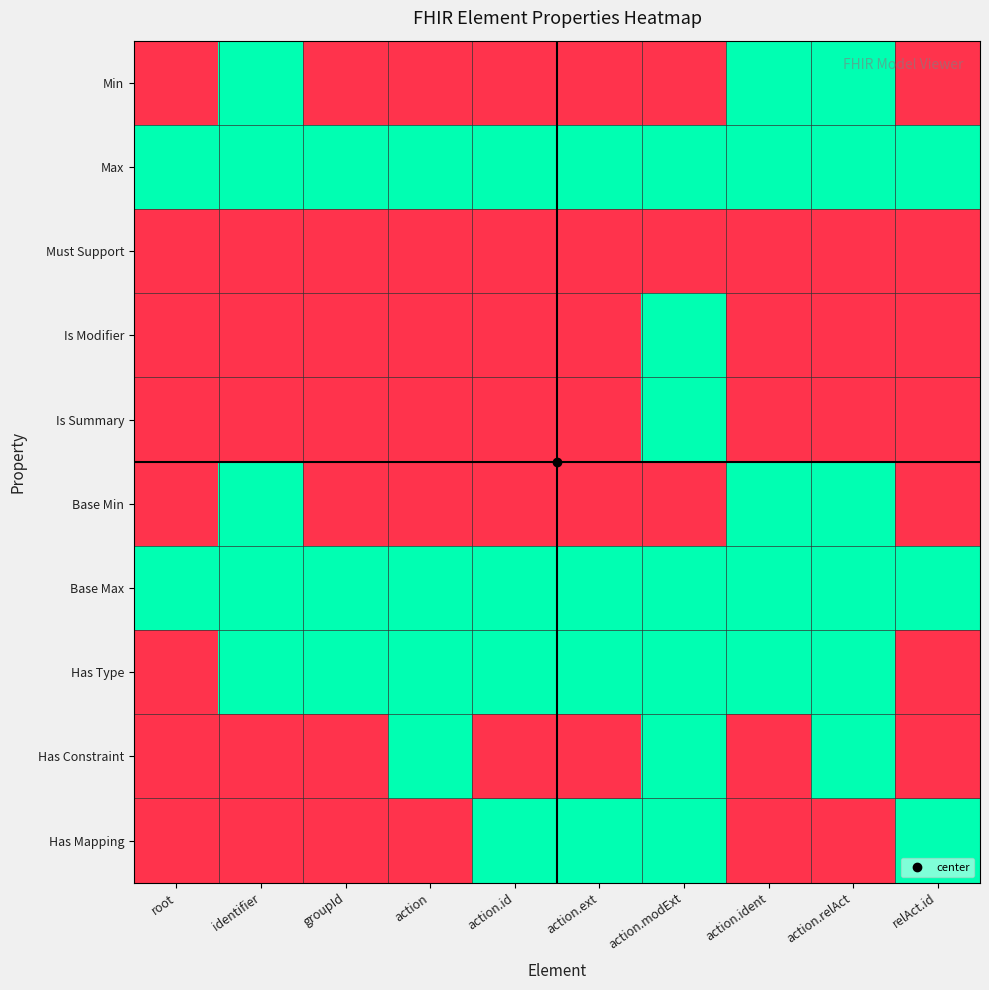

Between identifier and root, which is larger?

identifier